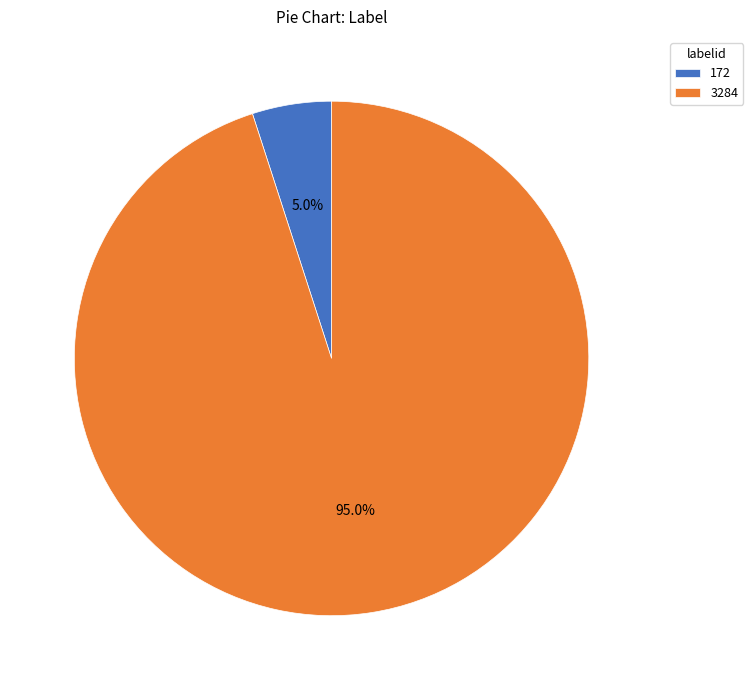

What percentage is the 172 slice, to the nearest percent?

5%